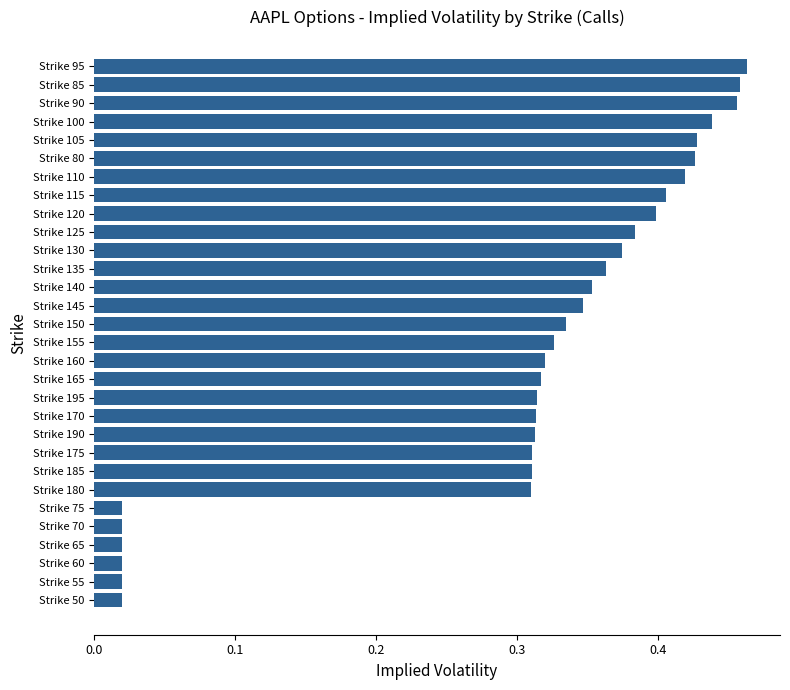

How many bars are there in total?

30